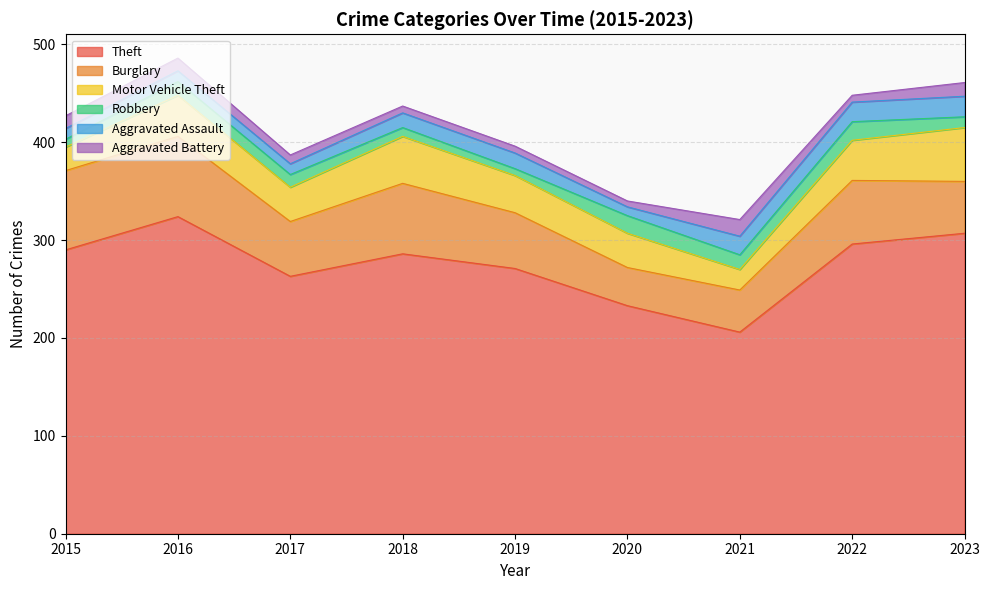

What is the difference between the second highest and minimum values in the Aggravated Battery series?

8